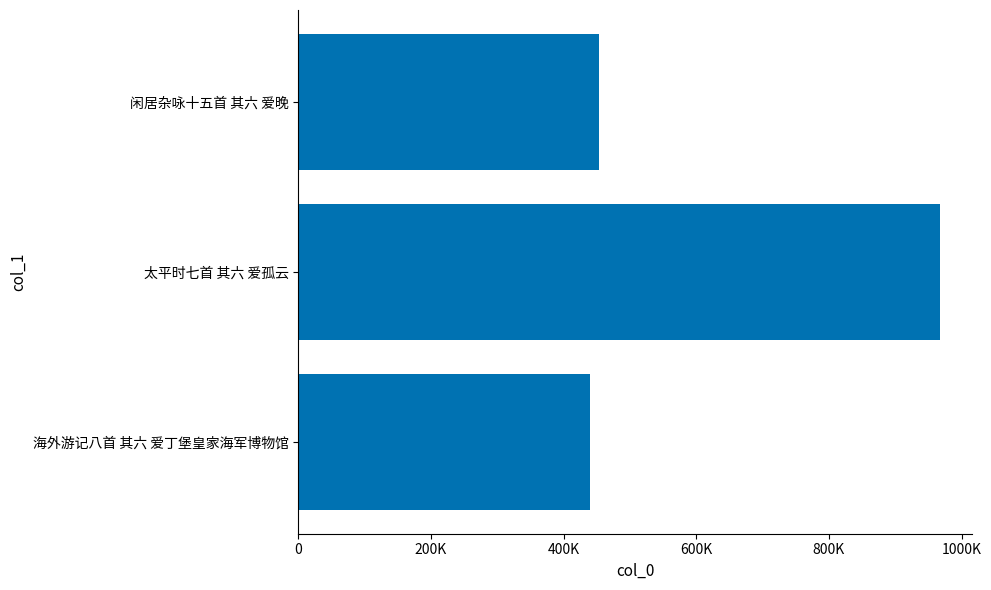

Where is the data nearest to the value 703851?

闲居杂咏十五首 其六 爱晚